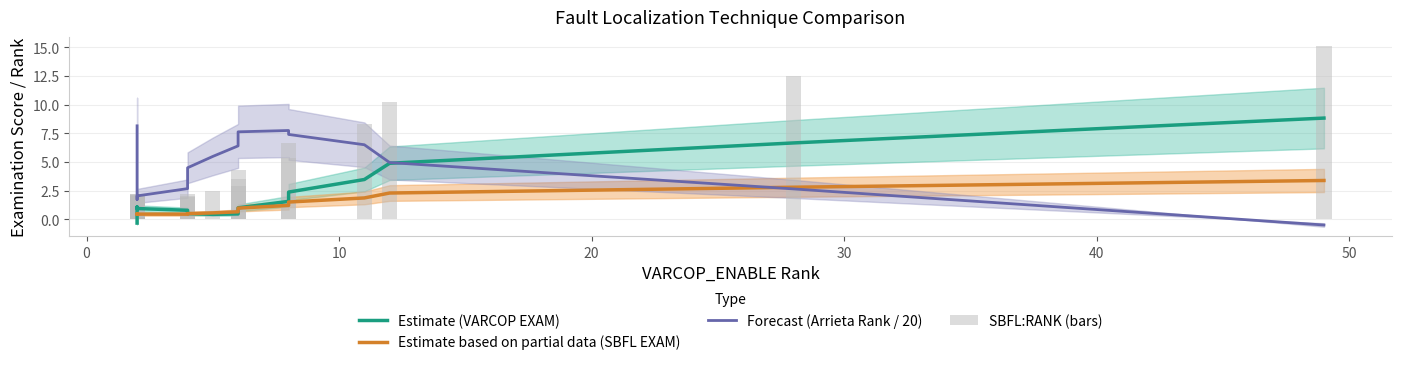

What is the total value across all series at 50?

5.4